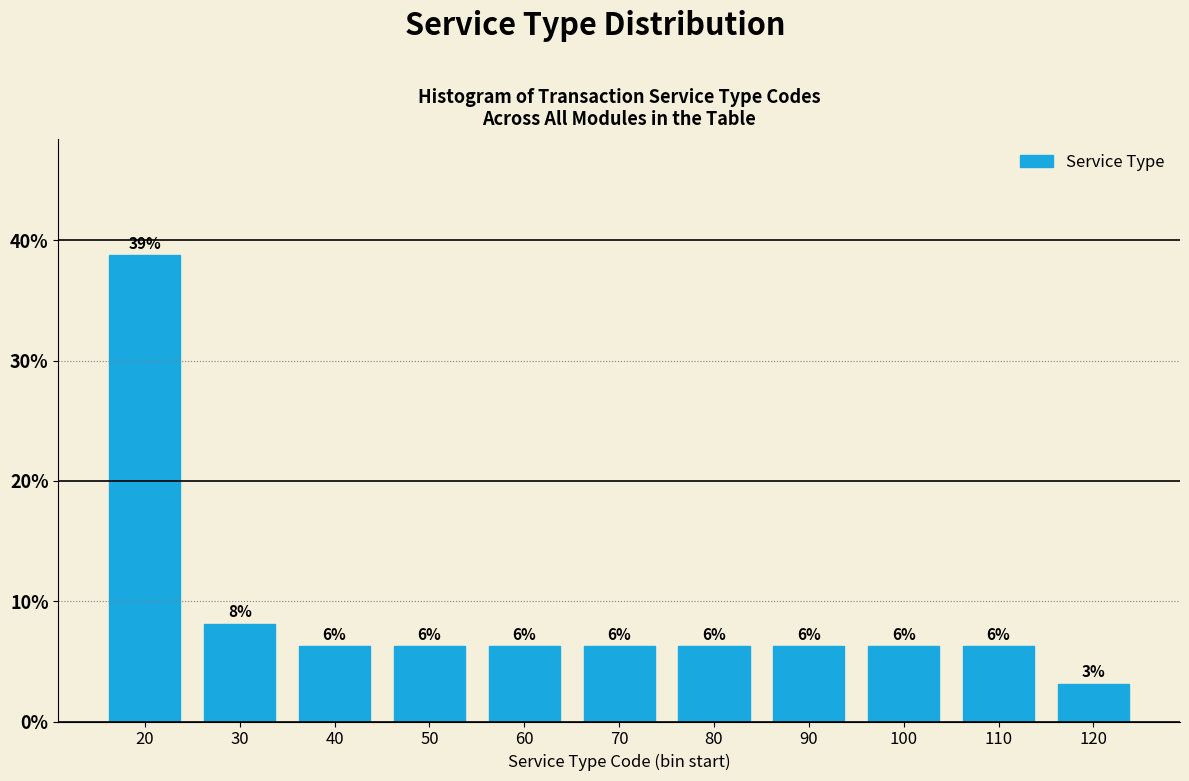

How many bars are there in total?

11